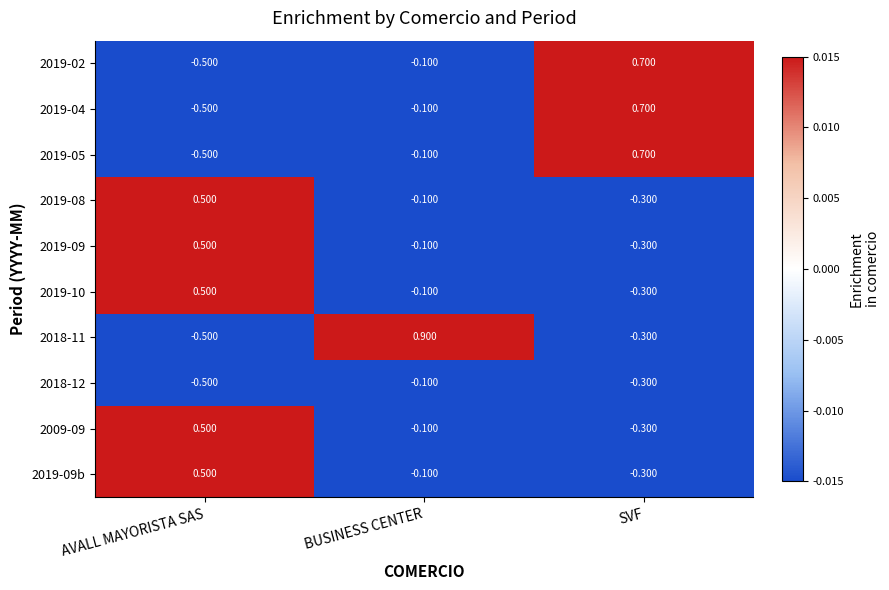

At which label does 2019-02 first exceed 0?

SVF